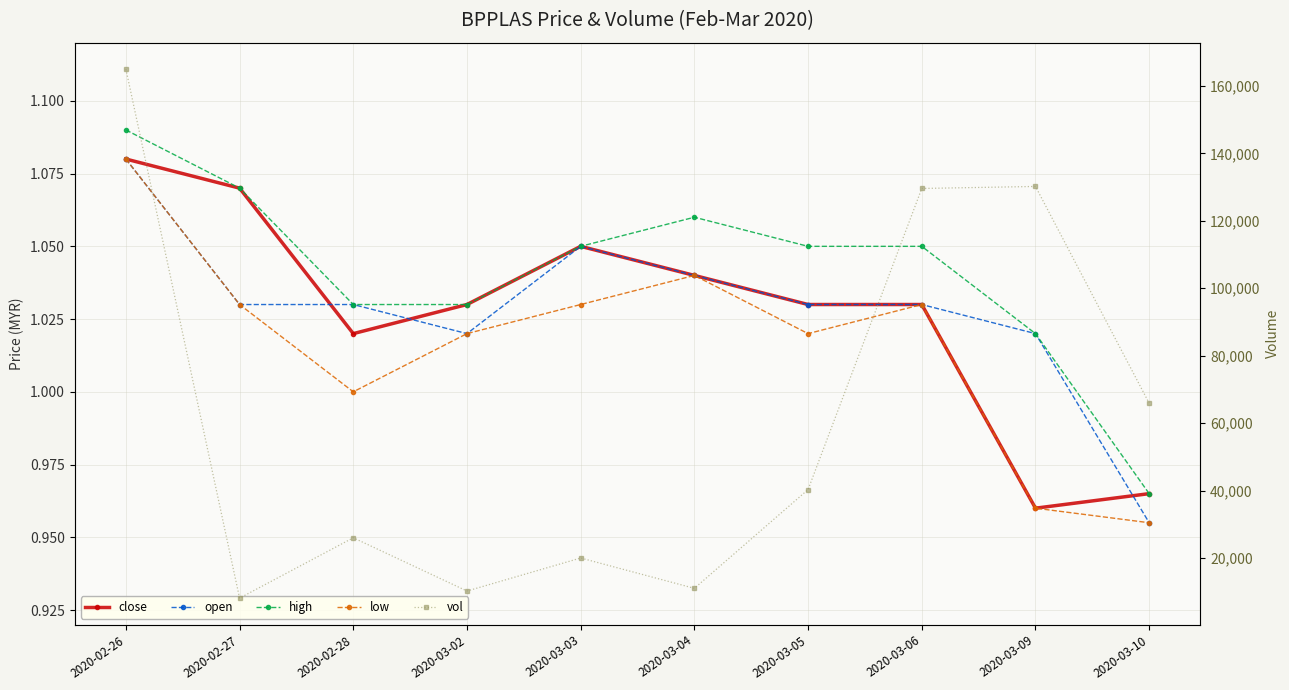

At which label does high reach its minimum?

2020-03-10